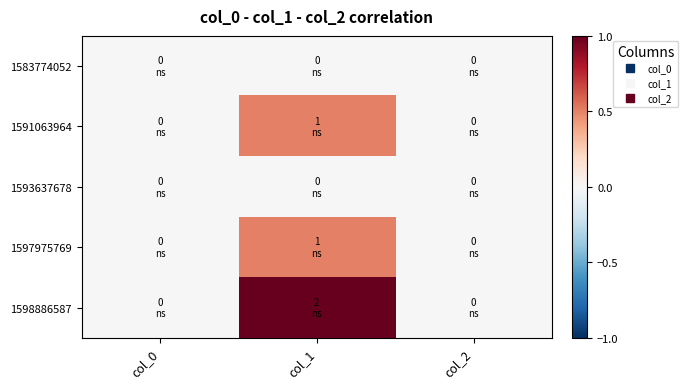

Reading left to right, what are all the values shown in this chart?

1583774052: col_0=0.0	col_1=0.0	col_2=0.0
1591063964: col_0=0.0	col_1=0.5	col_2=0.0
1593637678: col_0=0.0	col_1=0.0	col_2=0.0
1597975769: col_0=0.0	col_1=0.5	col_2=0.0
1598886587: col_0=0.0	col_1=1.0	col_2=0.0